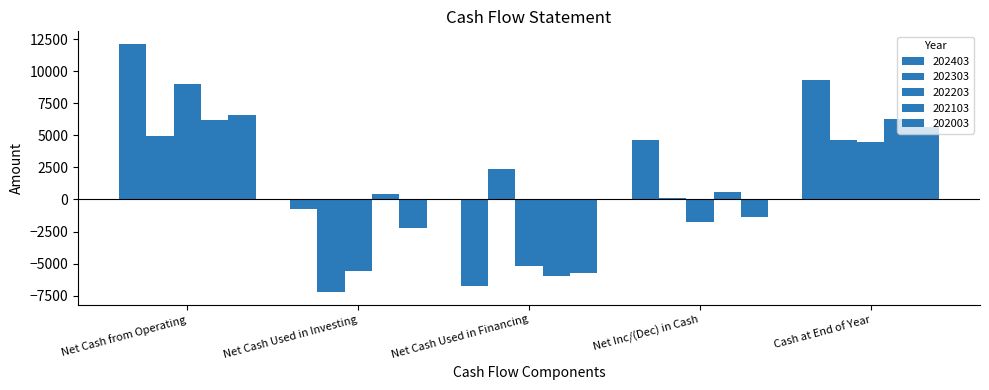

What is the label of the 4th bar from the left?

Net Inc/(Dec) in Cash